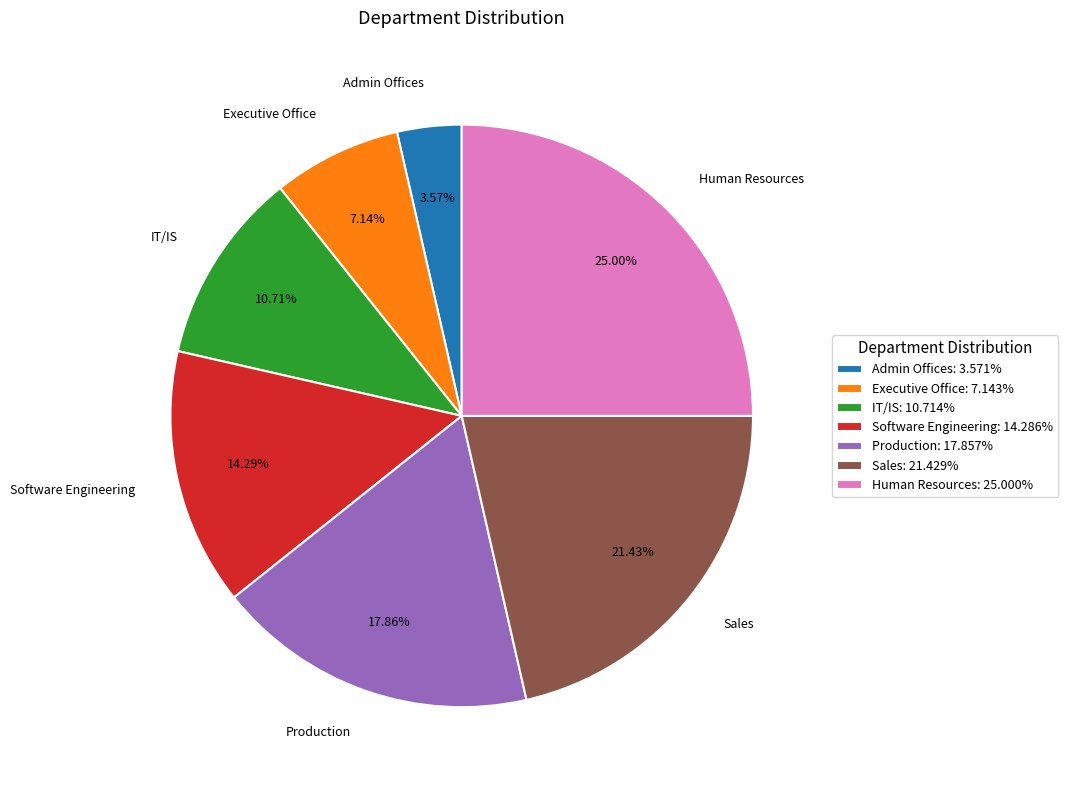

Between IT/IS and Human Resources, which is larger?

Human Resources